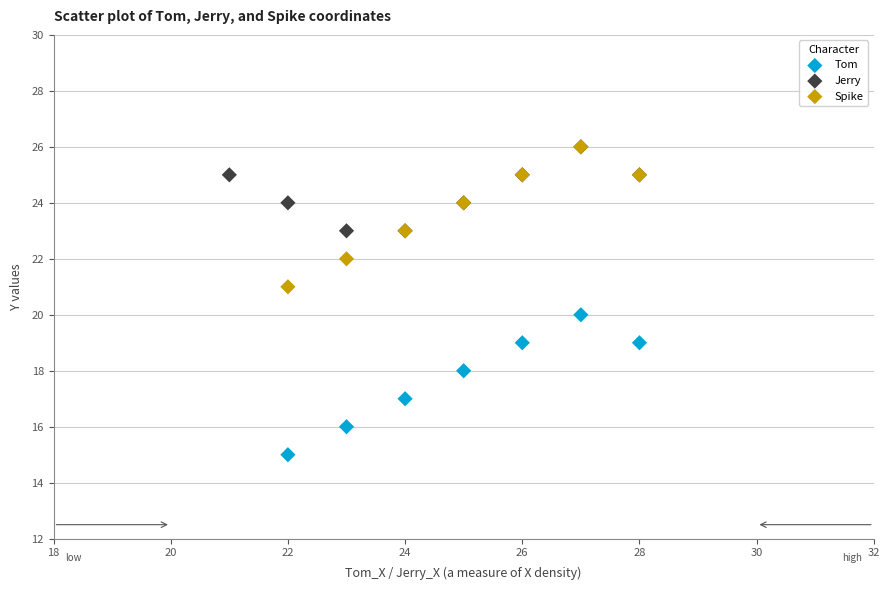

Which series contains the lowest Y value?

Tom